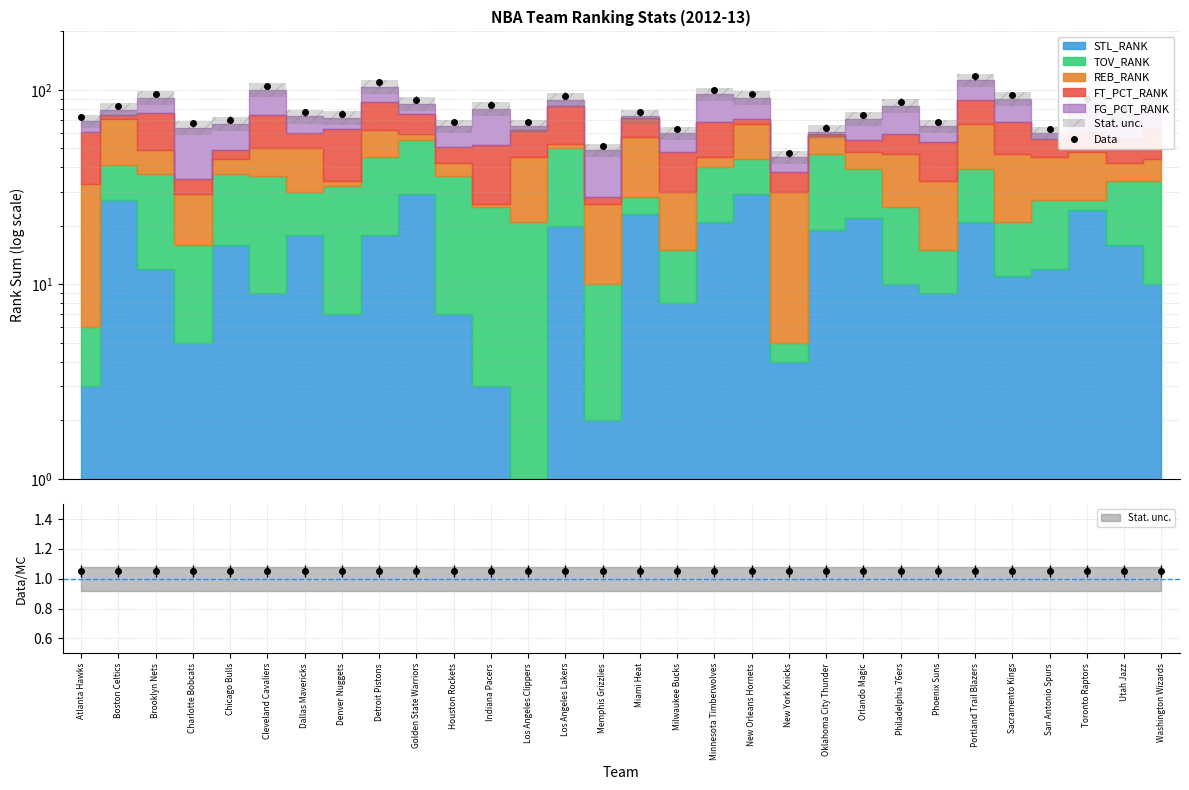

What is the label of the 3rd point from the left?

Brooklyn Nets